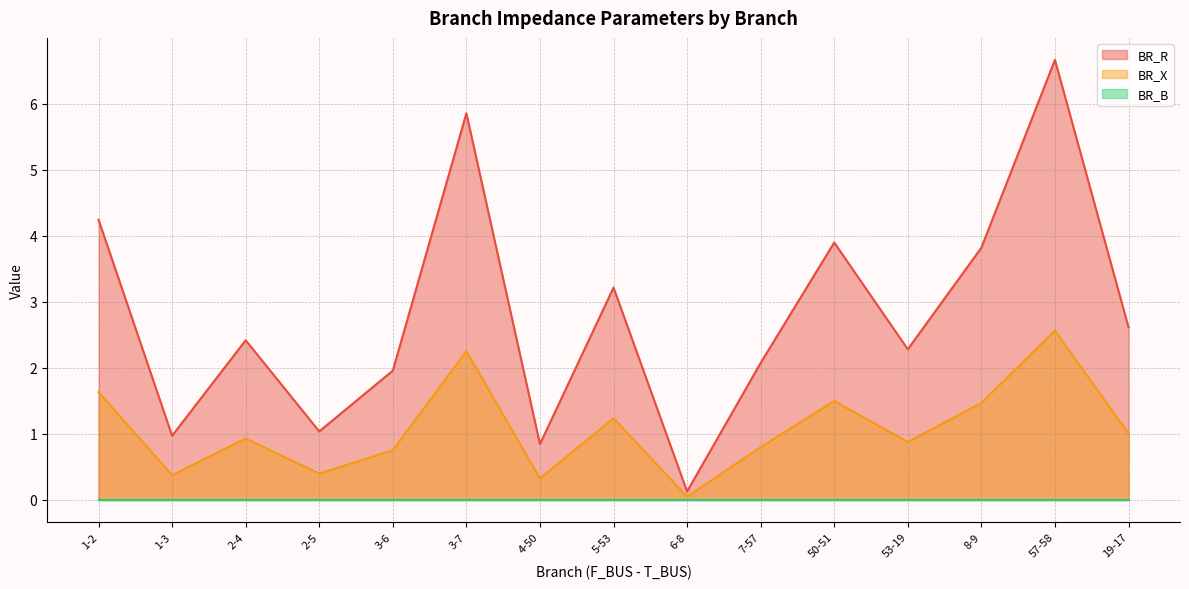

True or false: BR_X has a value of 6.1 at 50-51.

False